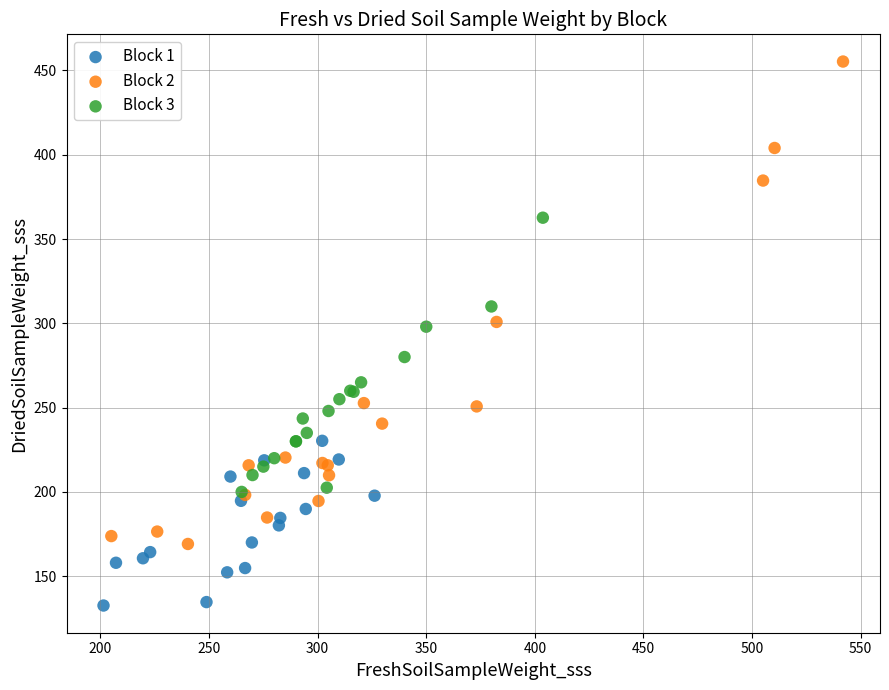

Which series contains the highest Y value?

Block 2